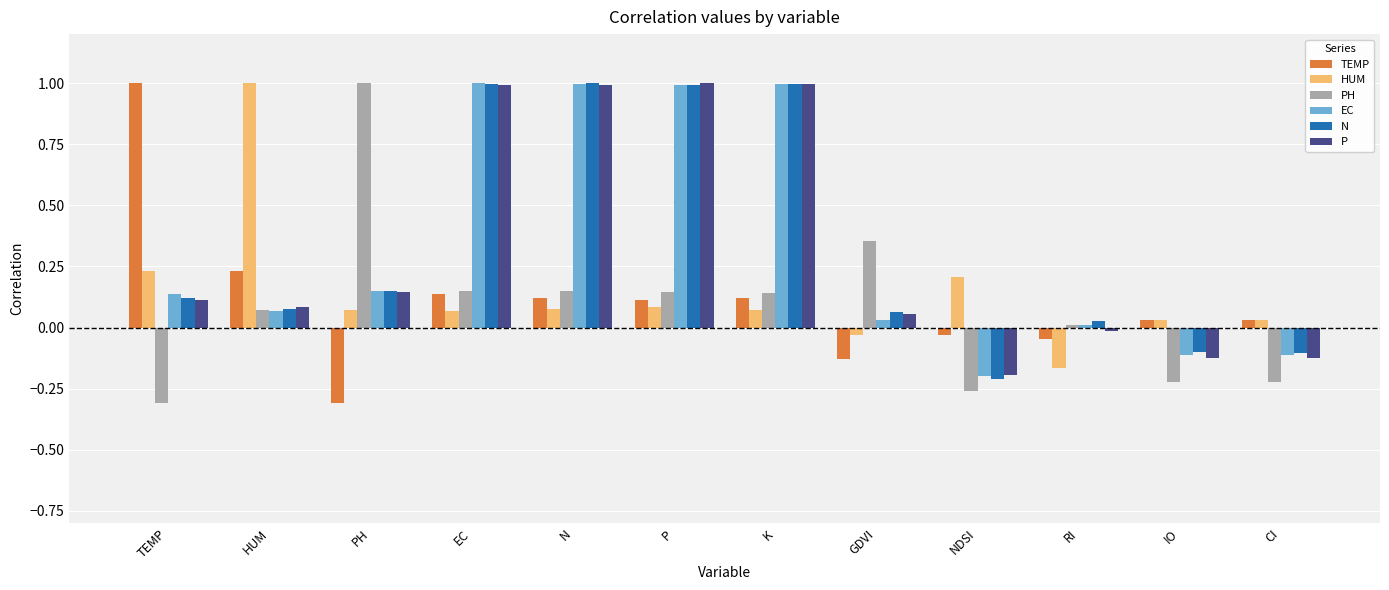

At how many categories does at least one series exceed 0?

12